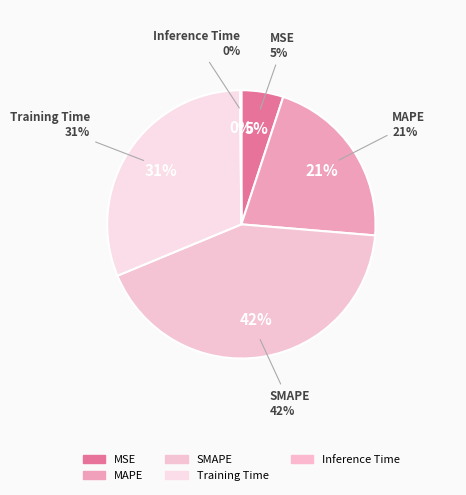

Is the sum of Training Time and MAPE greater than half?

Yes